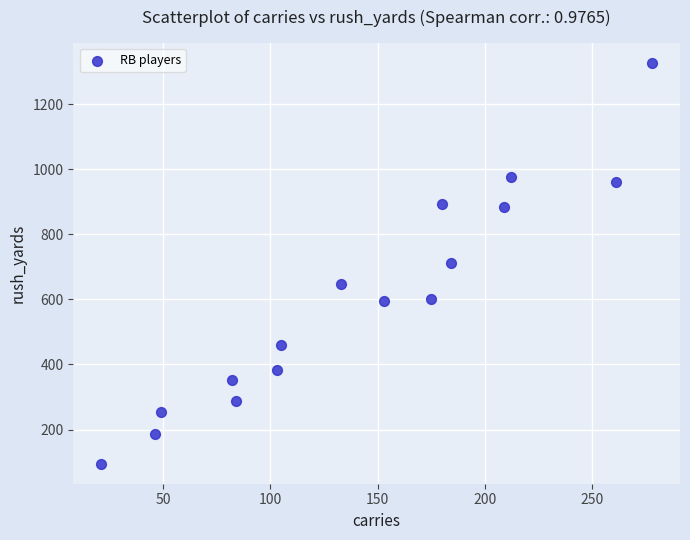

What is the range of X values (max minus min)?

257